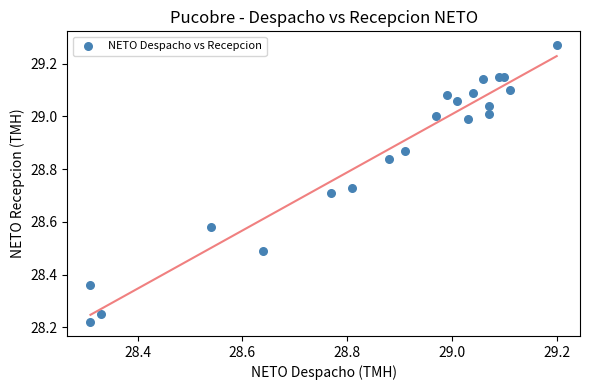

What is the range of X values (max minus min)?

0.9